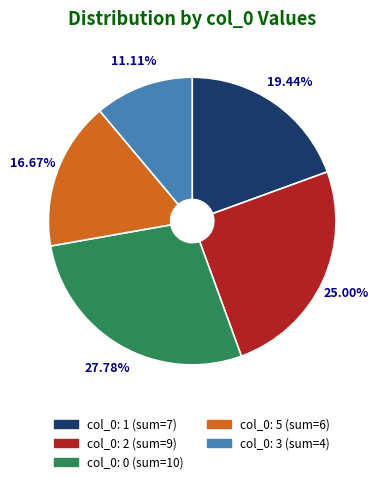

Does any single category account for the majority?

No